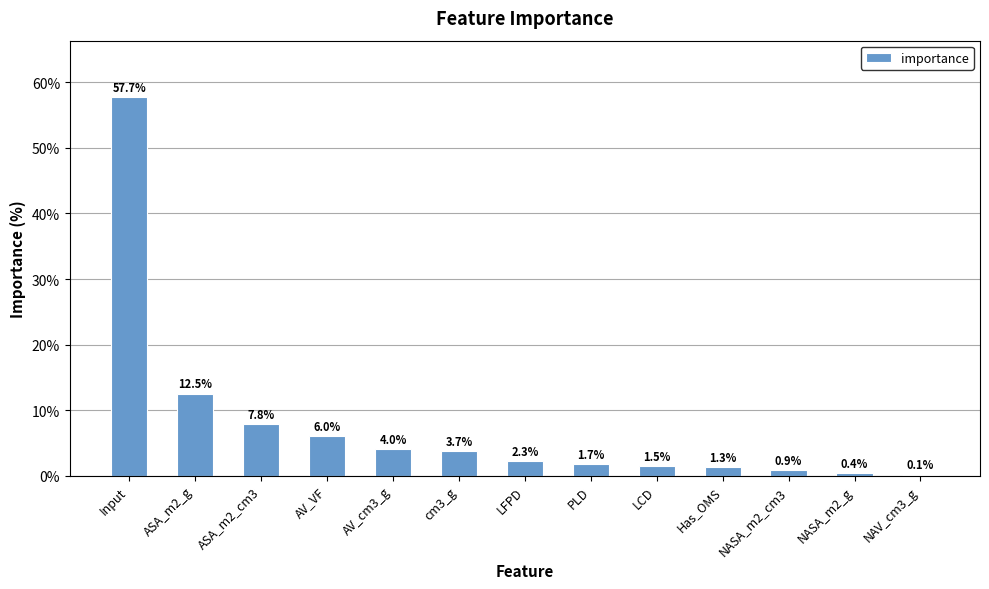

Where does the data first go above 2?

Input